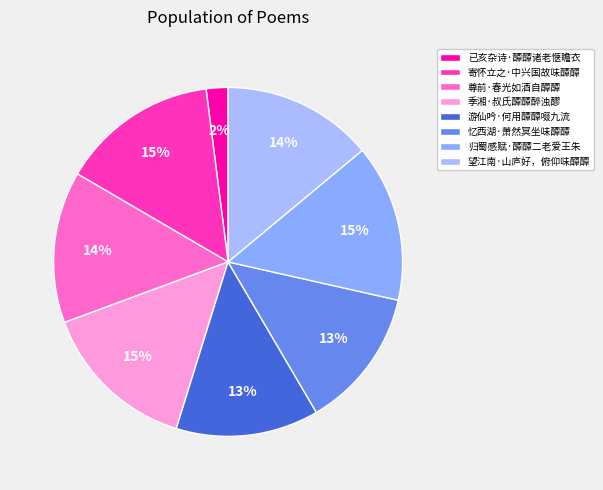

Is there a majority slice in this chart?

No